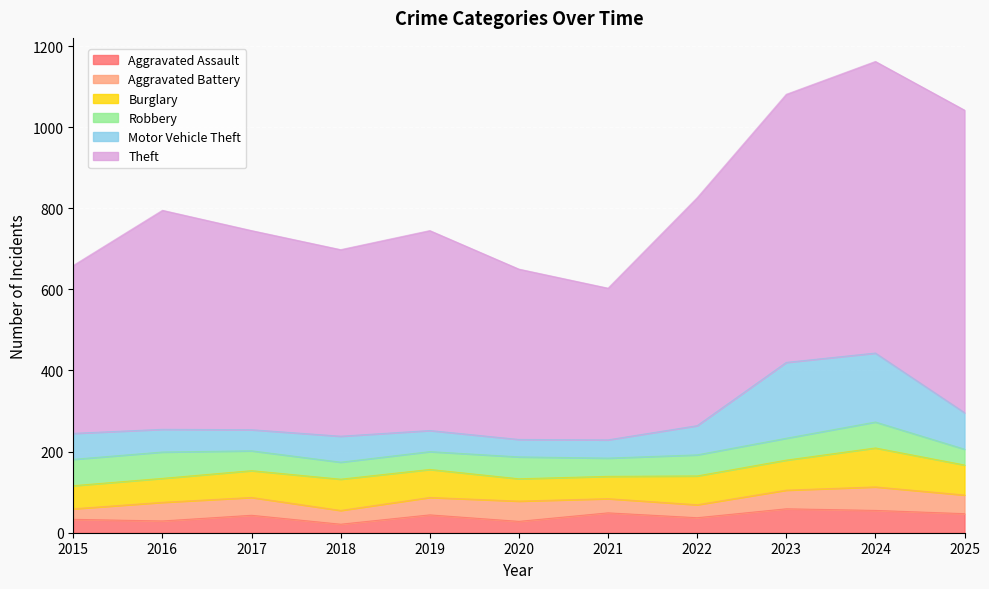

What is the difference between the second highest and second lowest values in the Robbery series?

23